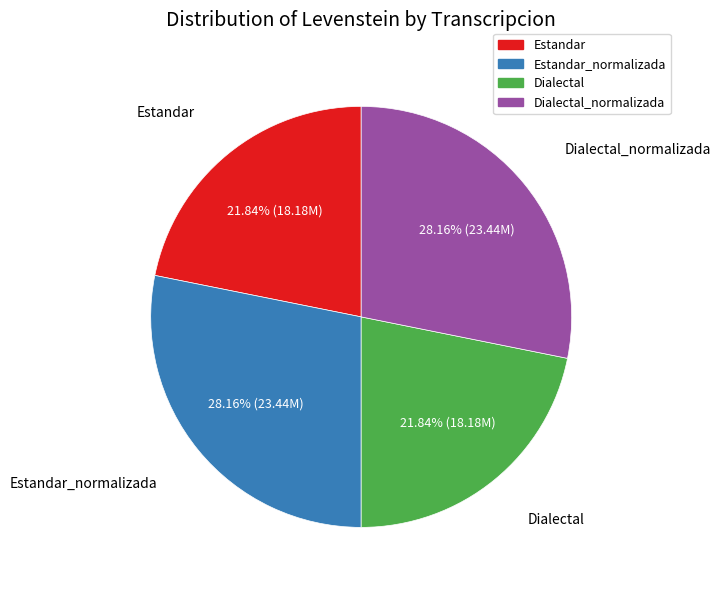

Is there a majority slice in this chart?

No